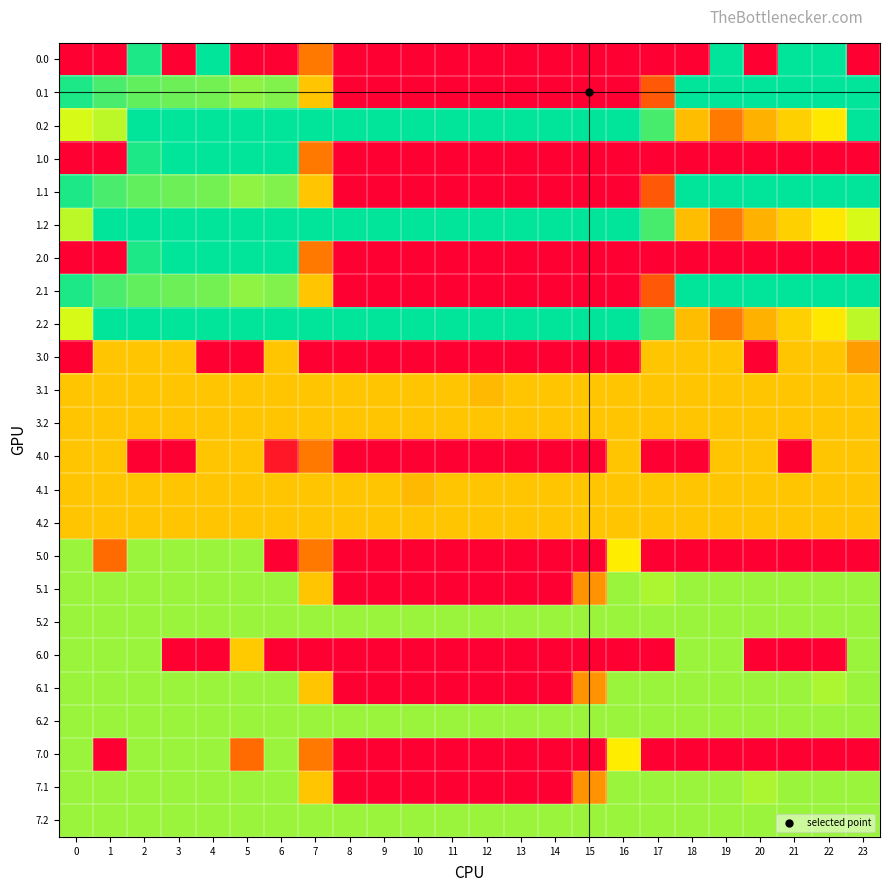

List the series in order of their peak value, highest first.

0.0, 0.1, 0.2, 1.0, 1.1, 1.2, 2.0, 2.1, 2.2, 5.0, 5.1, 5.2, 6.0, 6.1, 6.2, 7.0, 7.1, 7.2, 3.0, 3.1, 3.2, 4.0, 4.1, 4.2